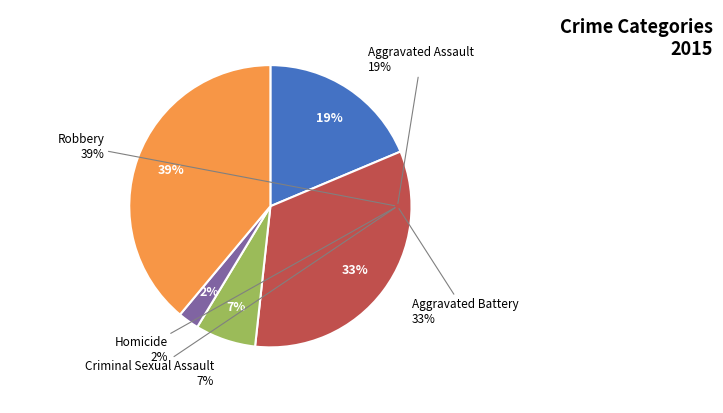

Approximately how many times larger is the value at Aggravated Battery compared to Criminal Sexual Assault?

4.8